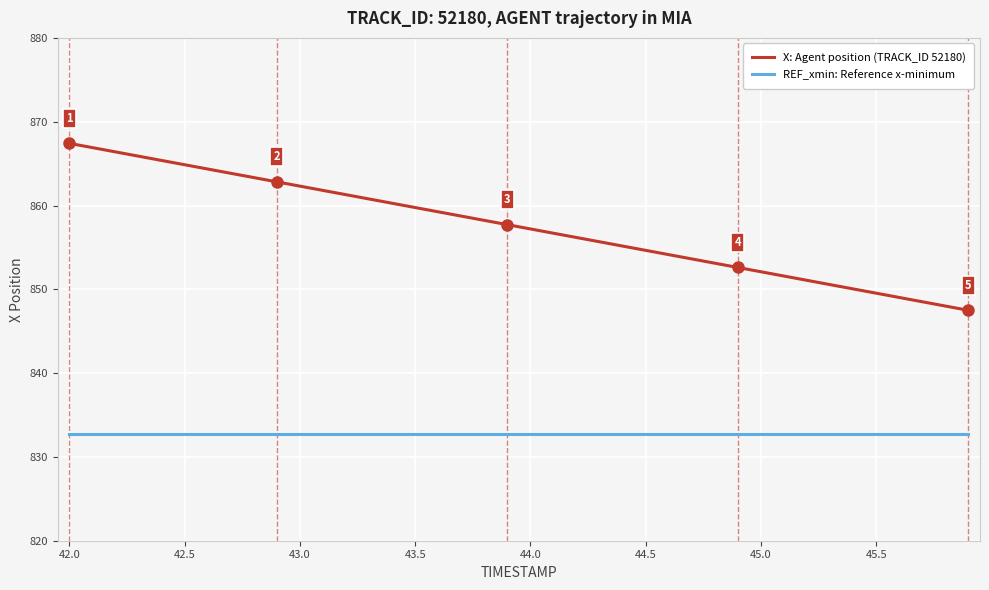

How many series are shown in this chart?

2